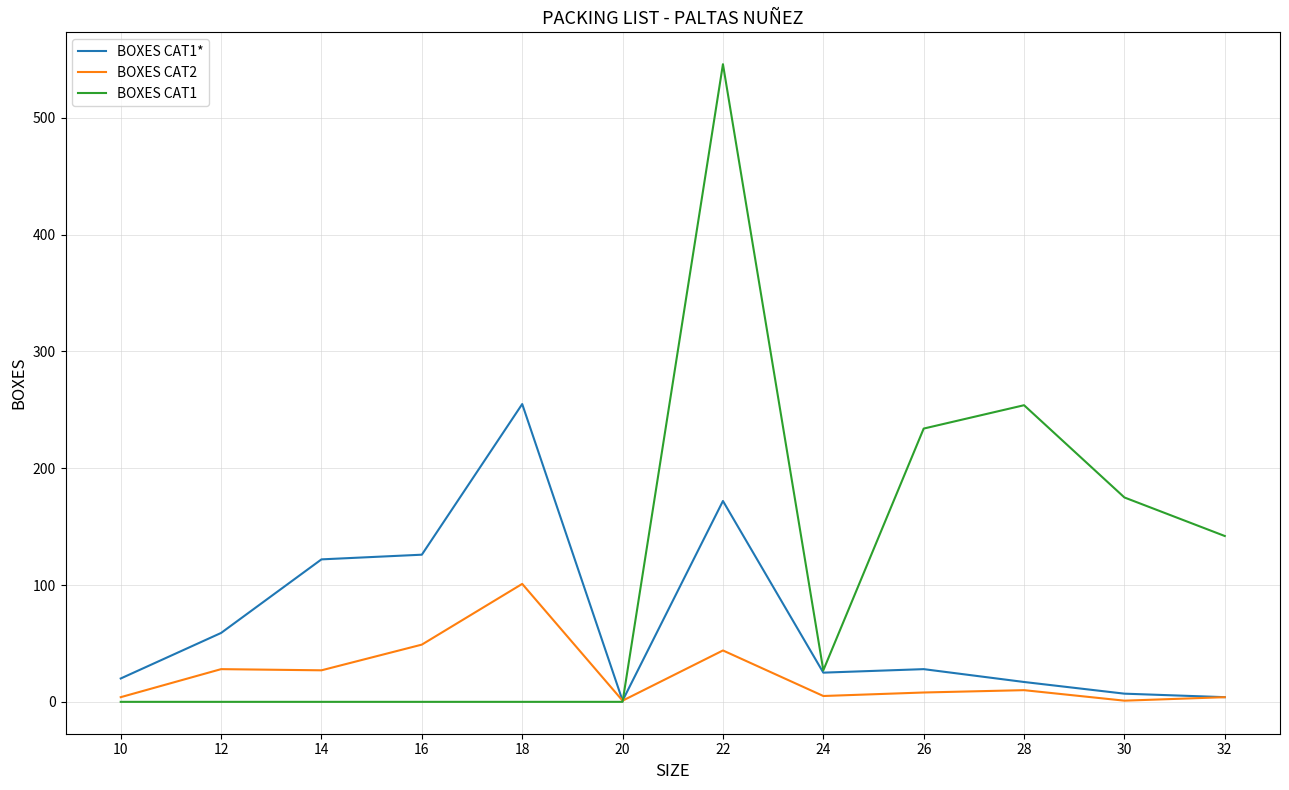

Where does the BOXES CAT2 series first go above 10?

12